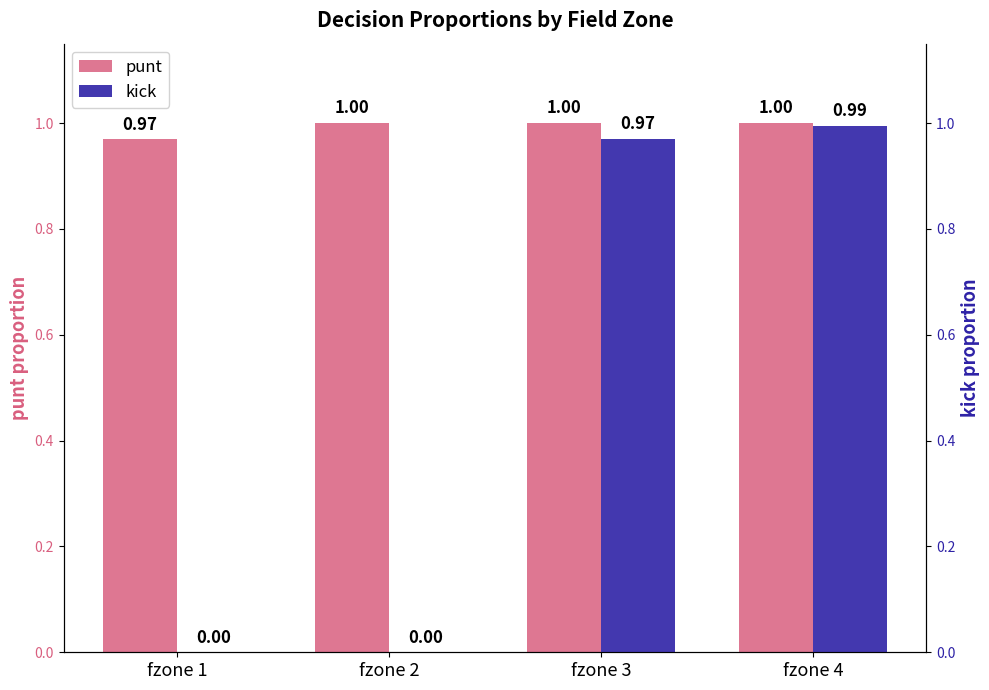

List the series in order of their overall mean, lowest first.

kick, punt